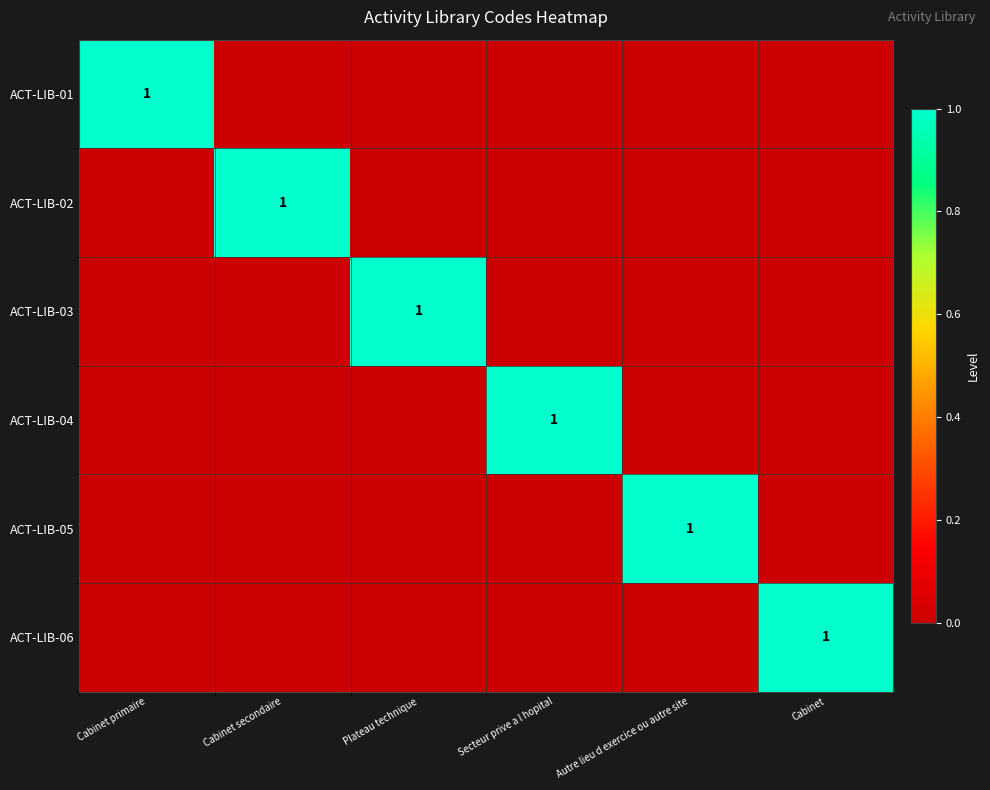

At which category is the sum across all series the highest?

Cabinet primaire